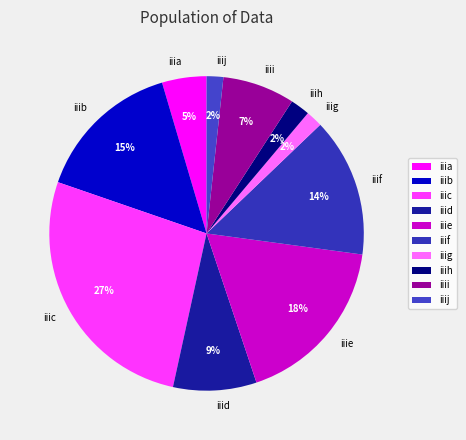

How many slices are in this pie chart?

10